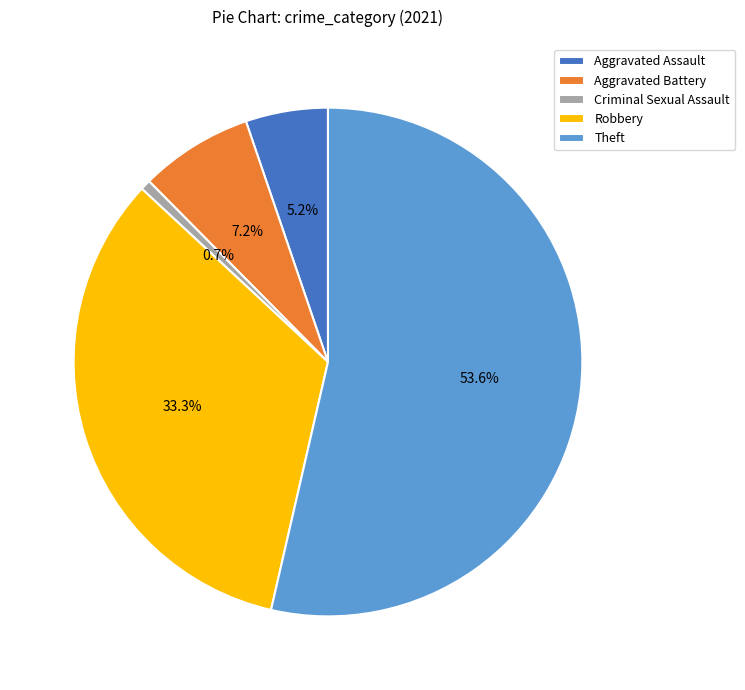

Between Theft and Aggravated Assault, which is larger?

Theft